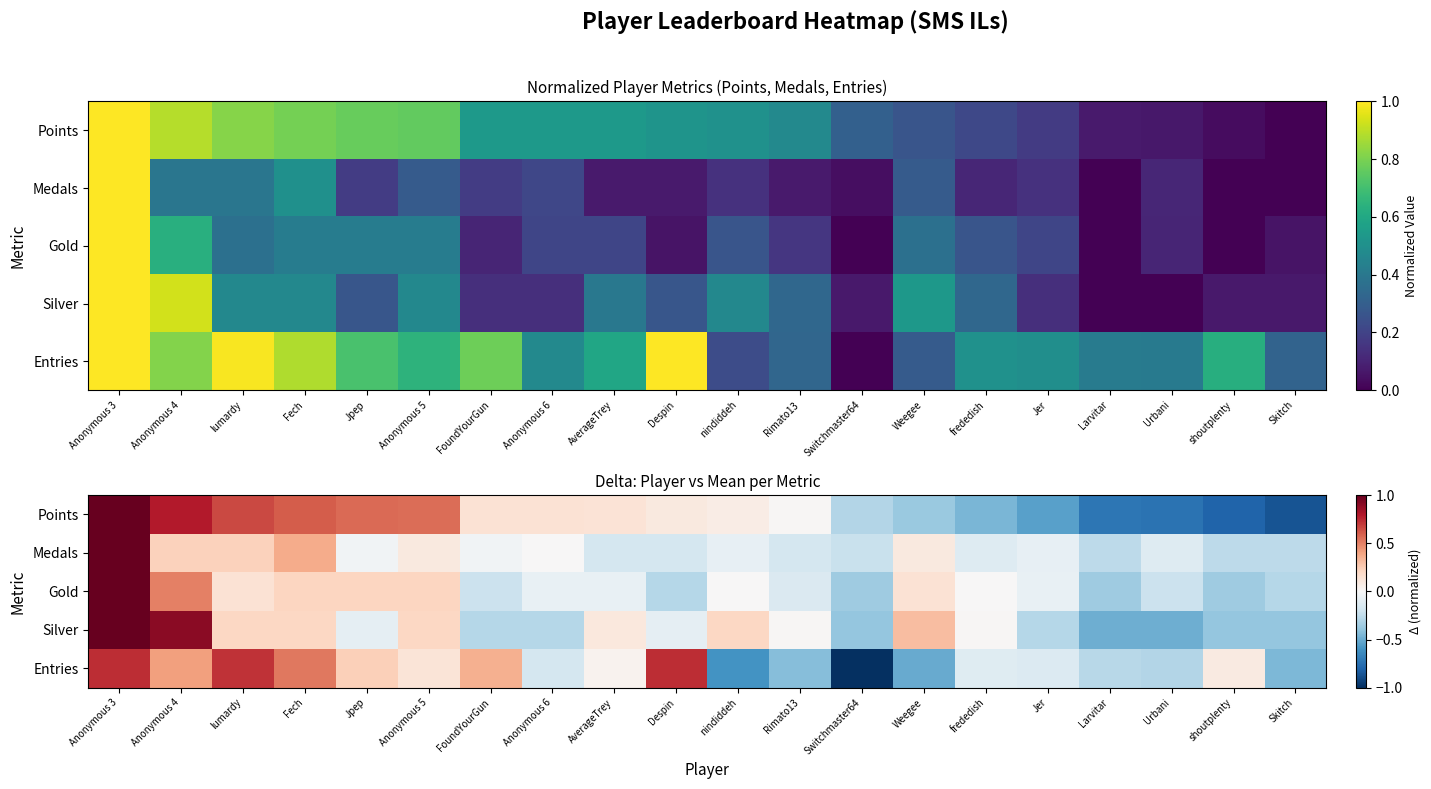

Count the number of categories in the chart.

20